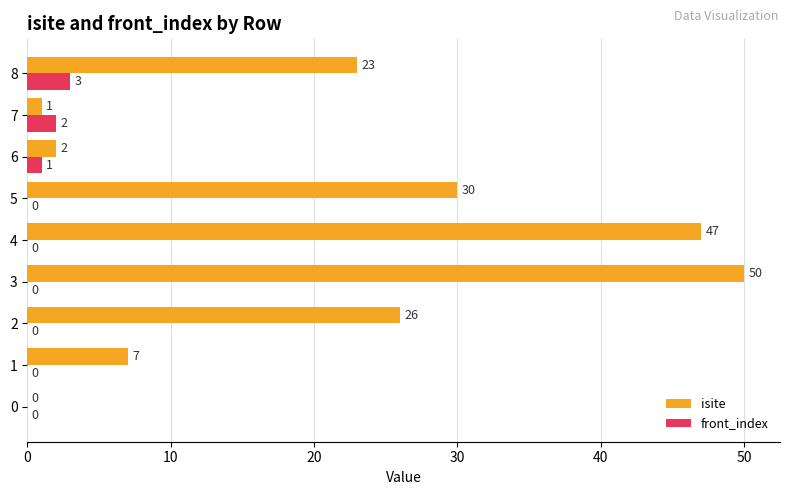

What is the highest value of the isite series?

50